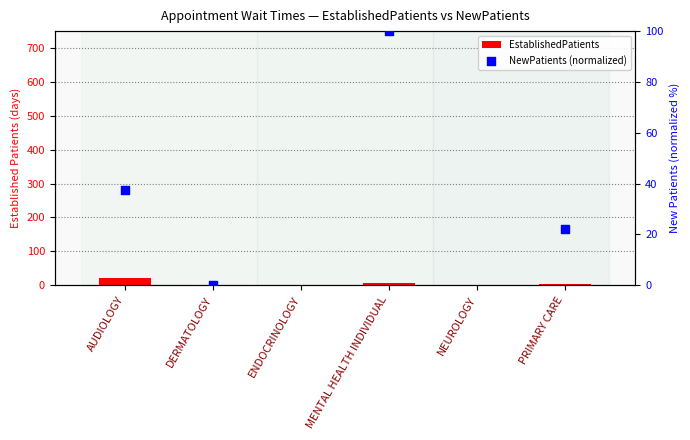

Which has a higher value, NEUROLOGY or MENTAL HEALTH INDIVIDUAL?

MENTAL HEALTH INDIVIDUAL